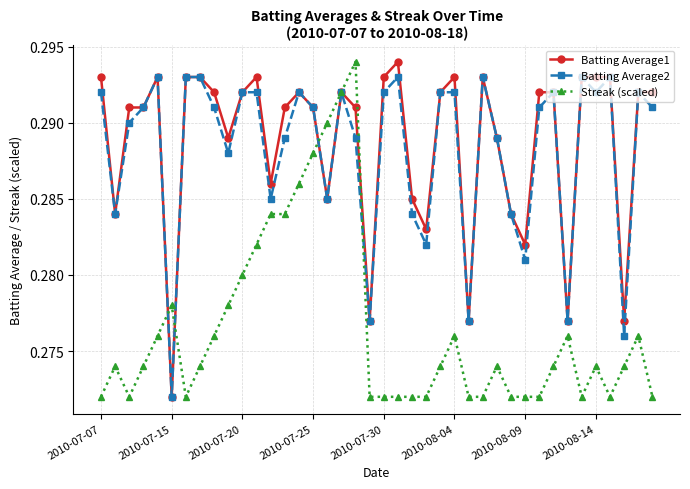

True or false: Batting Average2 and Streak (scaled) cross at least once.

True